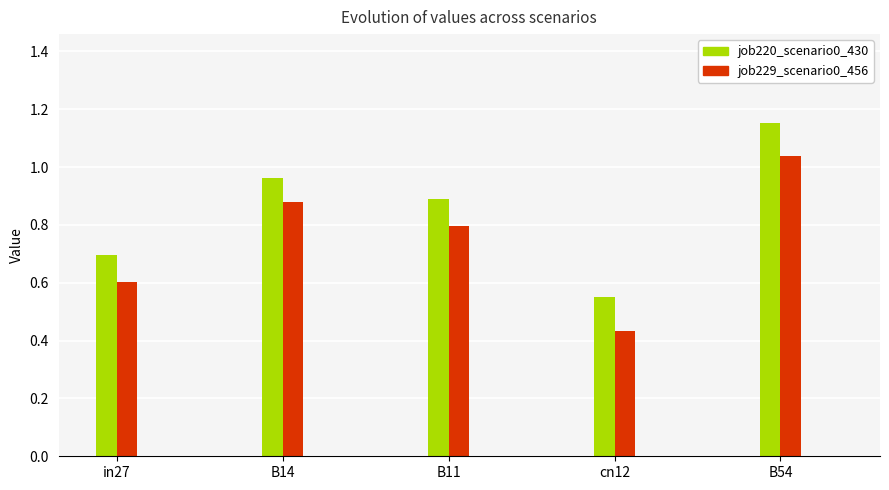

What position from the right is B54?

1